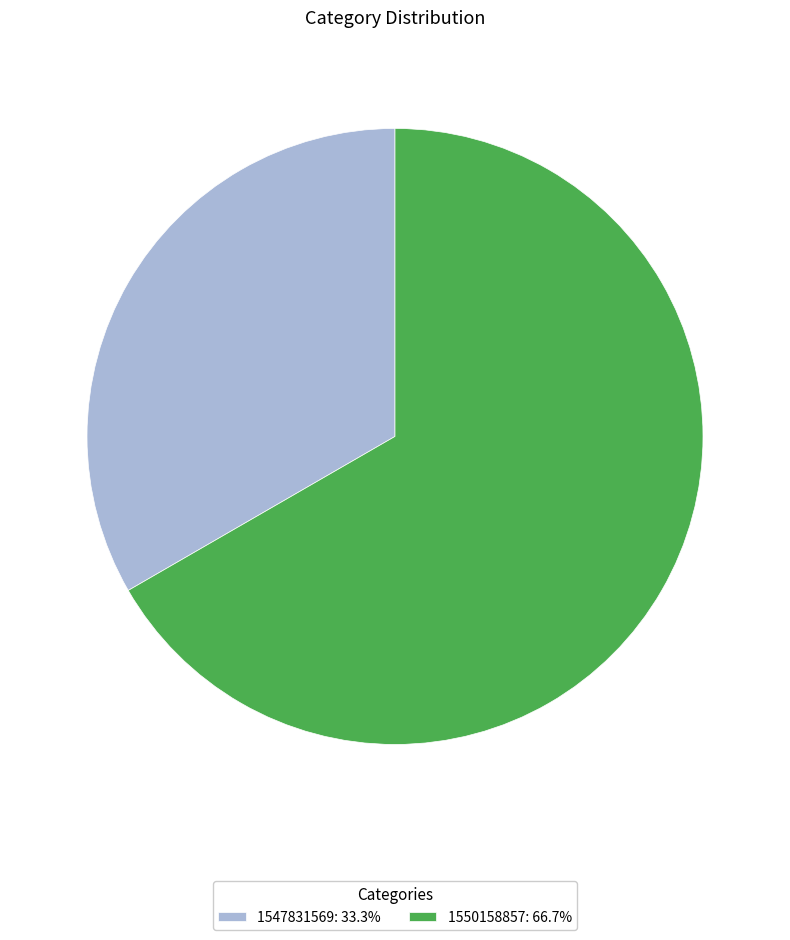

What is the ratio of the value at 1550158857 to the value at 1547831569?

2.0